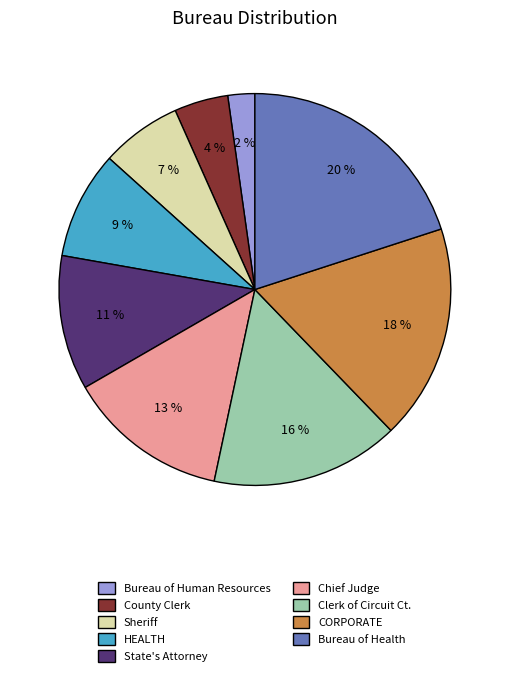

Does CORPORATE account for over 50% of the chart?

No